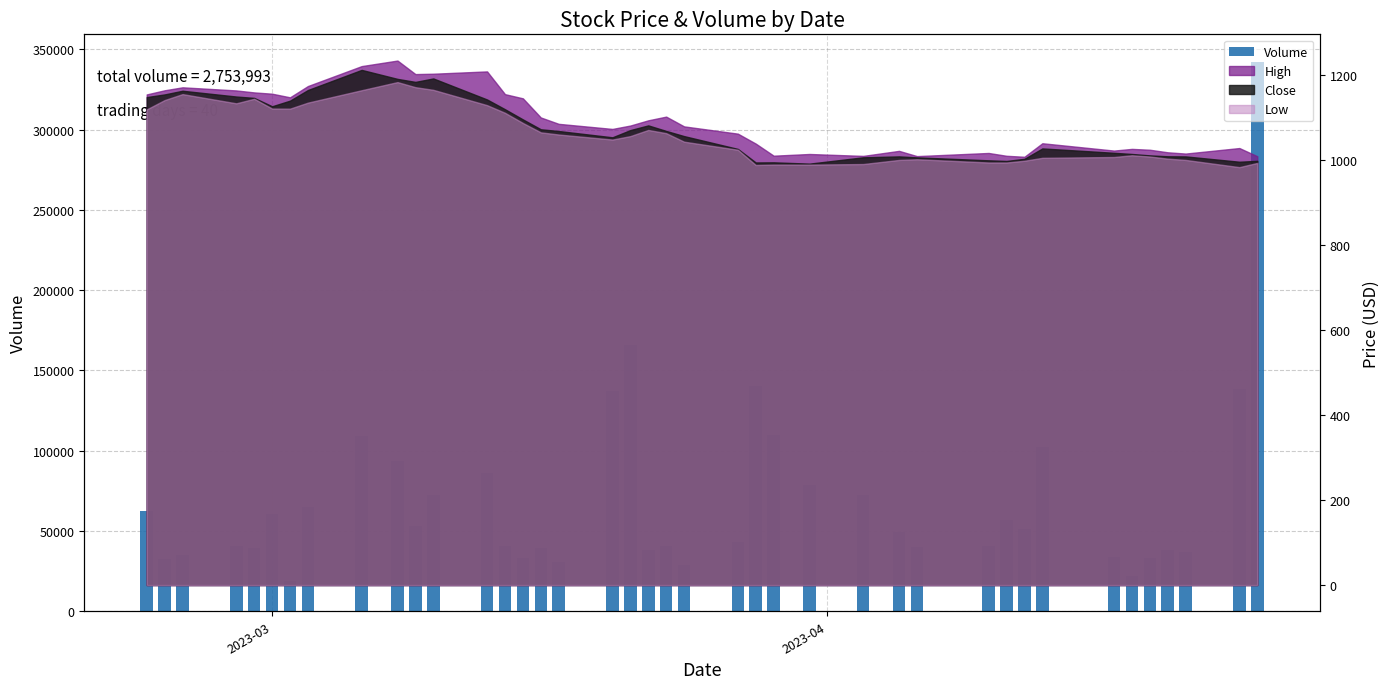

What is the difference between the maximum and minimum values?

323099